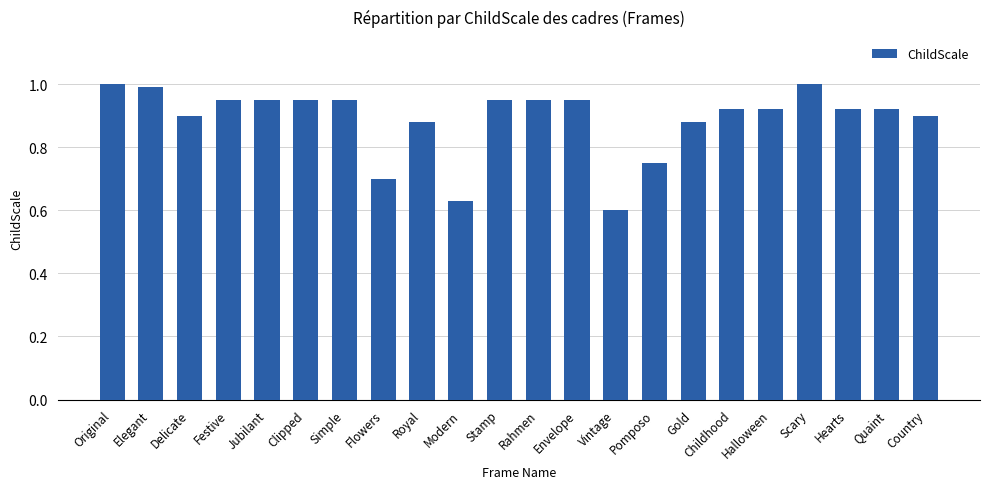

What is the sum of the values at Clipped and Royal?

1.8